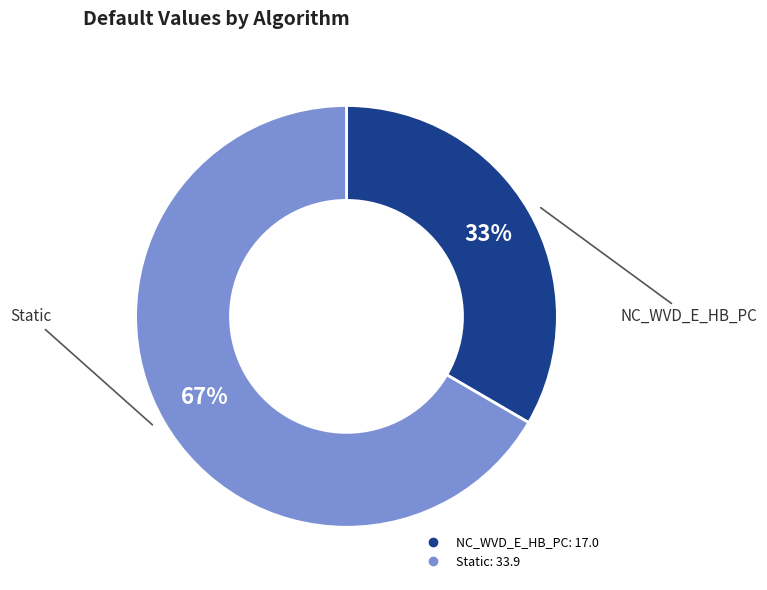

What is the largest slice in the pie chart?

Static